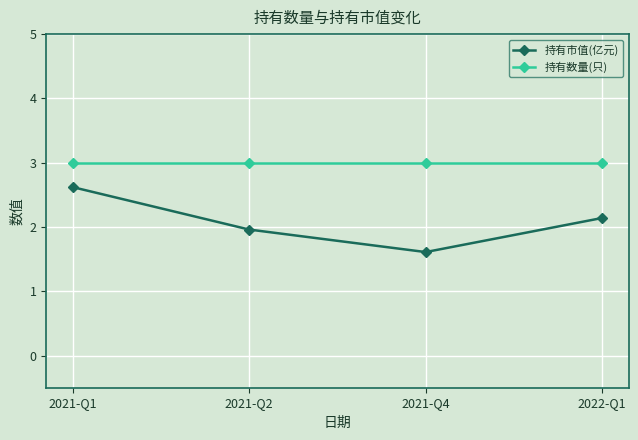

Reading left to right, extract all data points from this chart.

持有市值(亿元): 2021-Q1=2.6	2021-Q2=2.0	2021-Q4=1.6	2022-Q1=2.1
持有数量(只): 2021-Q1=3.0	2021-Q2=3.0	2021-Q4=3.0	2022-Q1=3.0